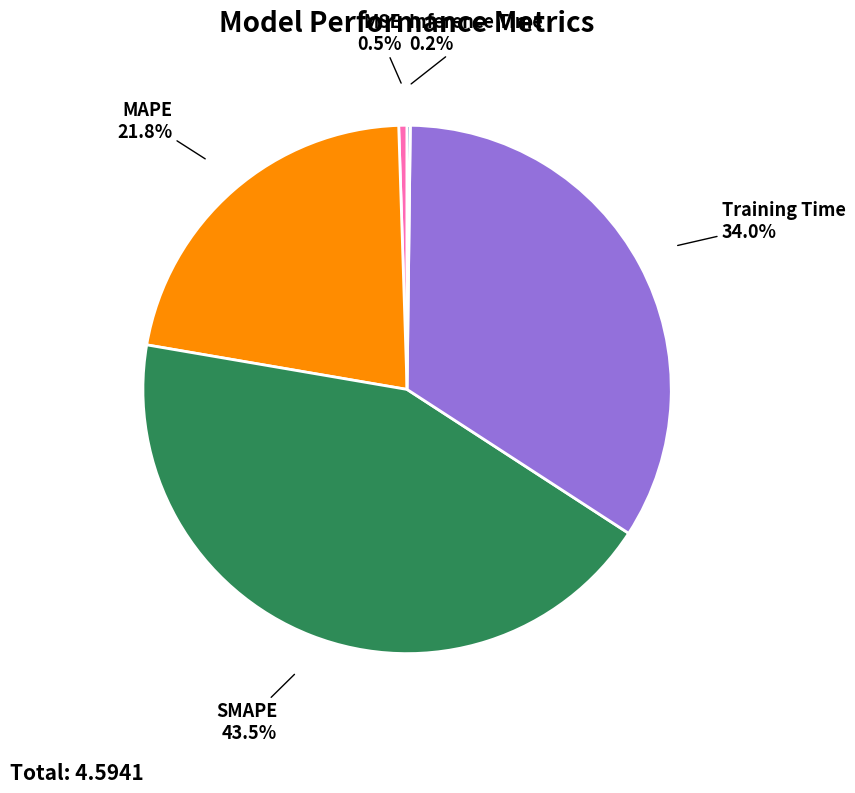

The SMAPE slice represents 36% of the pie. True or false?

False